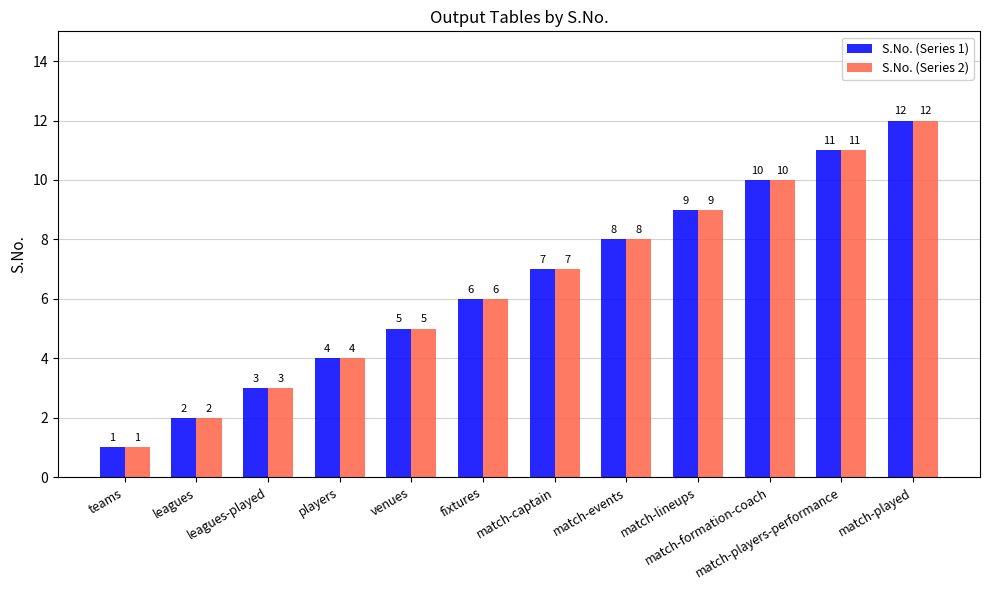

What is the approximate value of S.No. (Series 1) at match-players-performance, to the nearest 10?

10